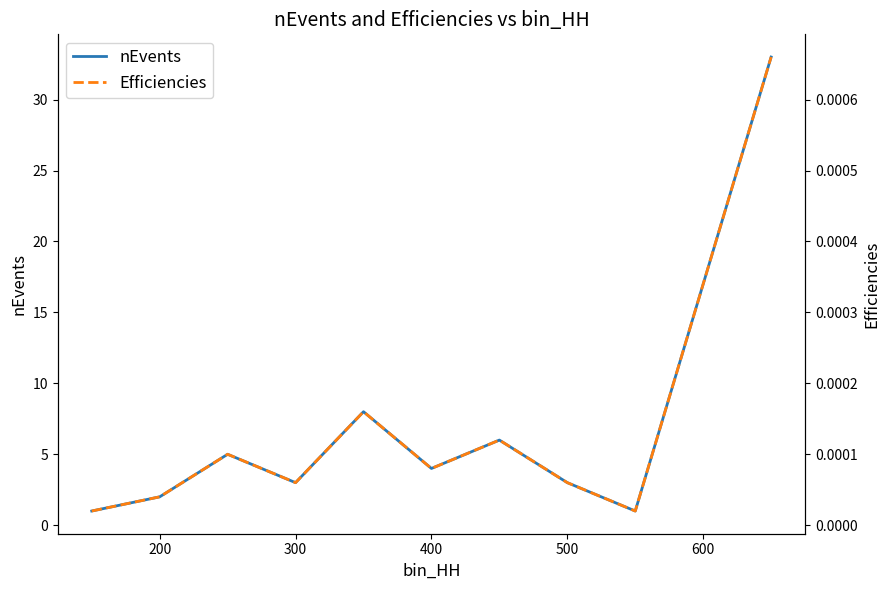

List the series in order of their peak value, lowest first.

Efficiencies, nEvents